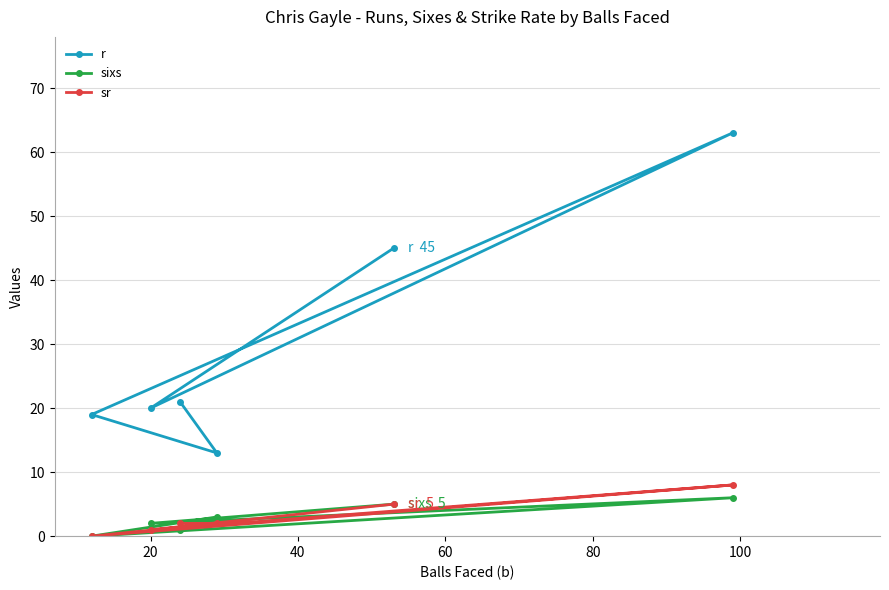

True or false: r and sixs cross at least once.

False